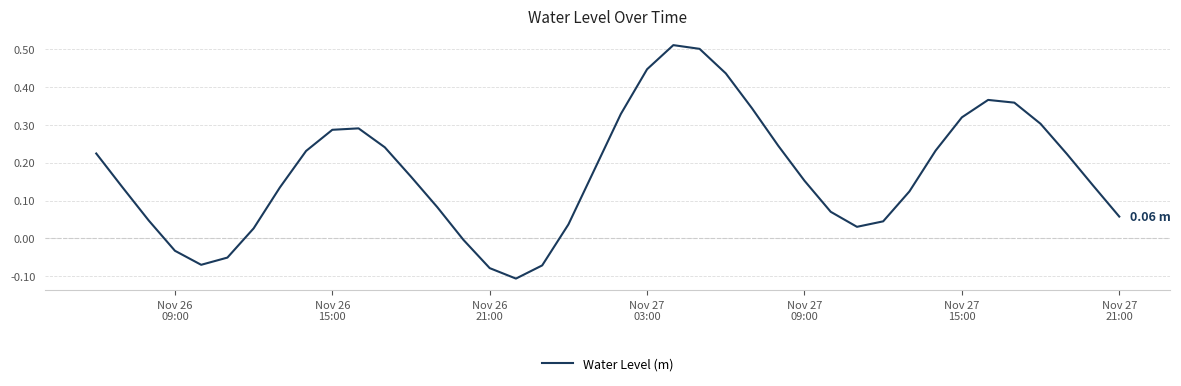

What is the difference between the maximum and minimum values?

0.6